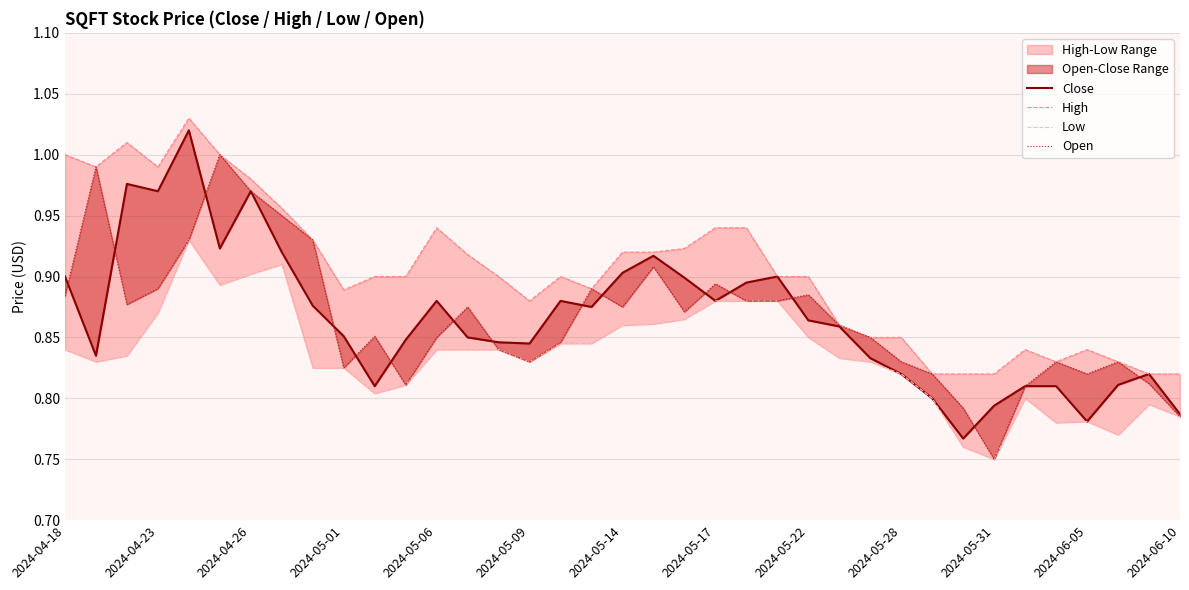

What is the average value of the High series?

0.9